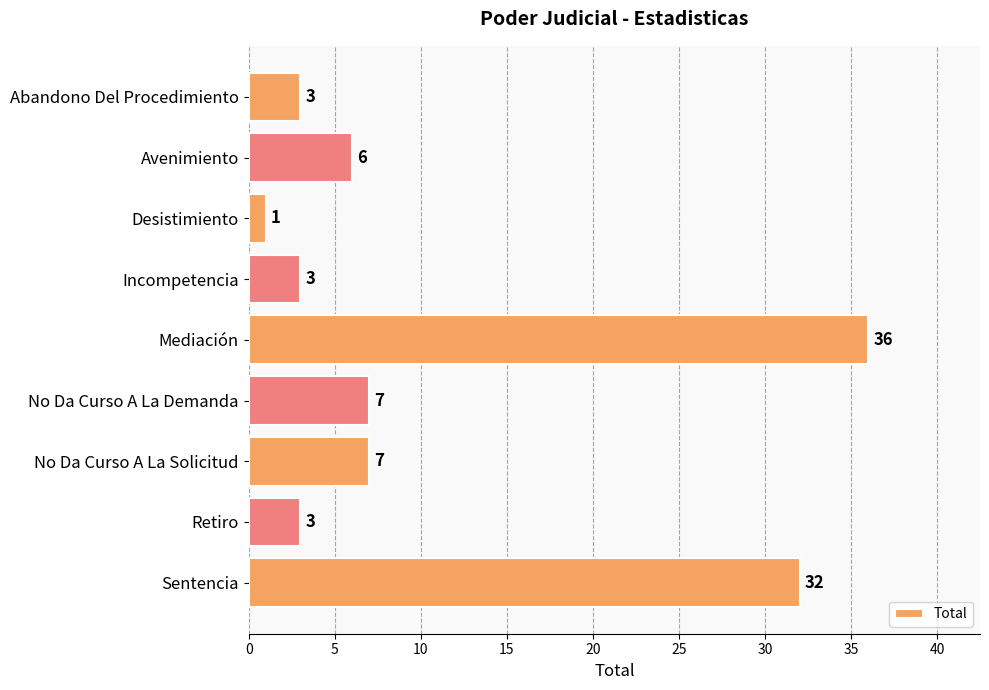

What is the ratio of the value at Desistimiento to the value at Incompetencia?

0.3